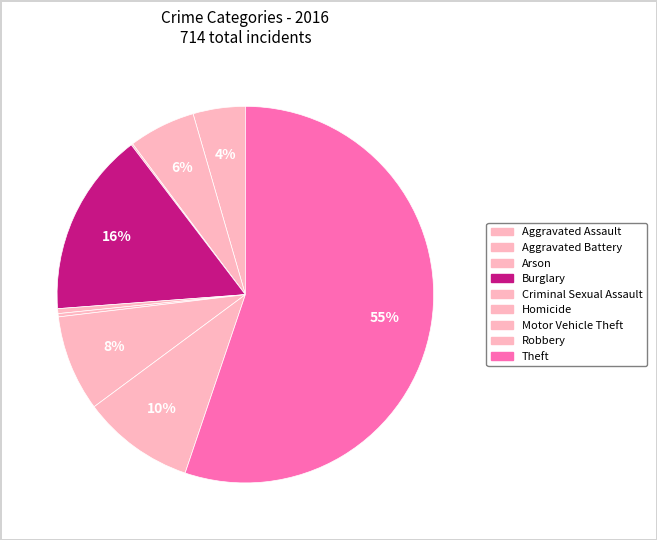

Which slice is the smallest?

Arson